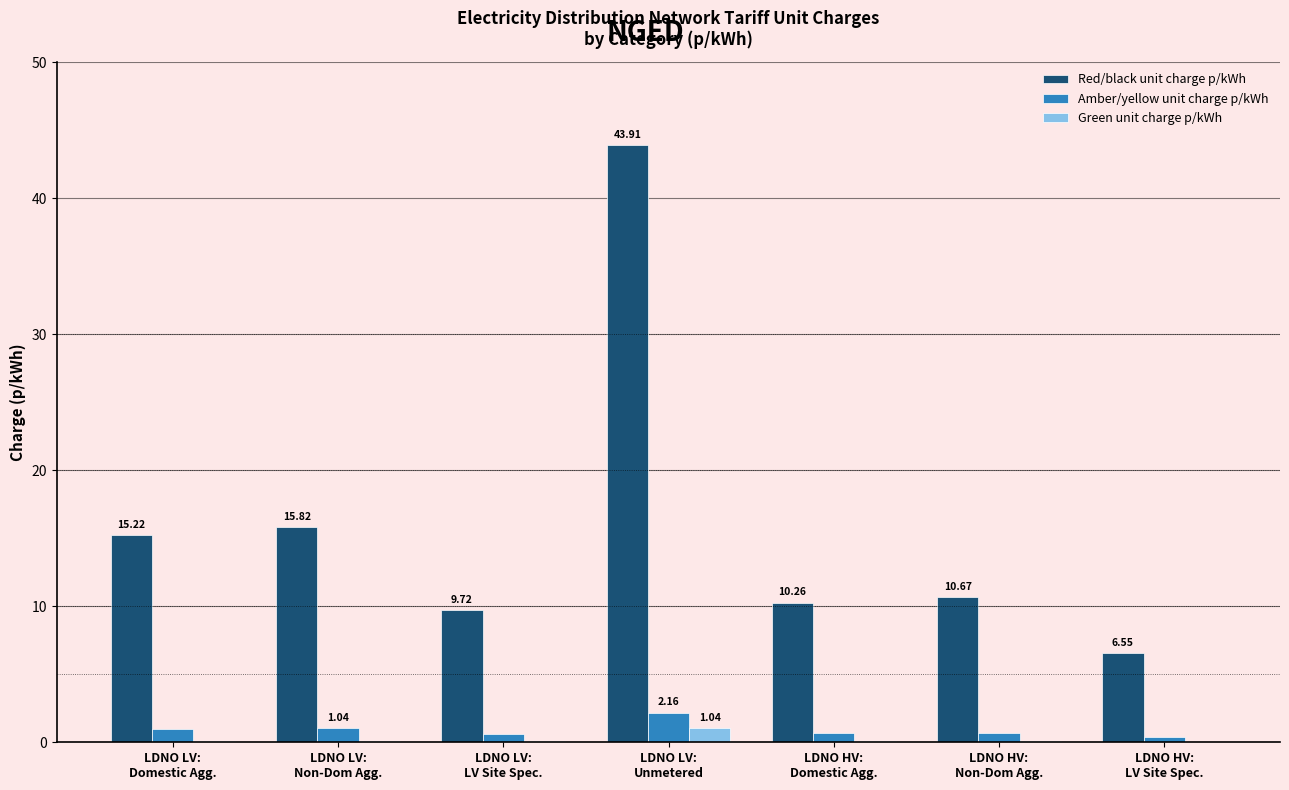

What is the greatest value displayed?

43.9